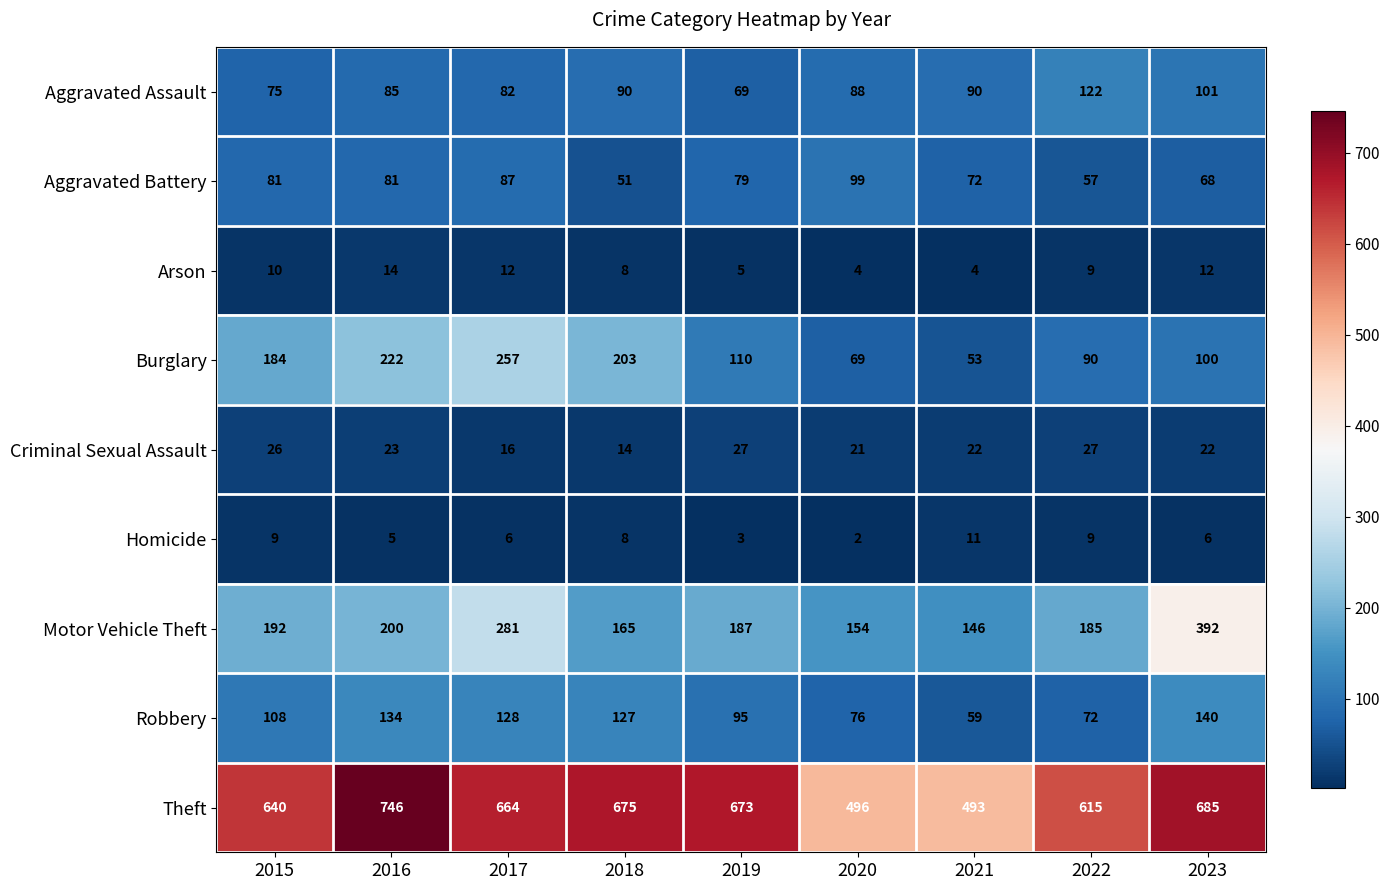

At how many categories does at least one series exceed 60?

9